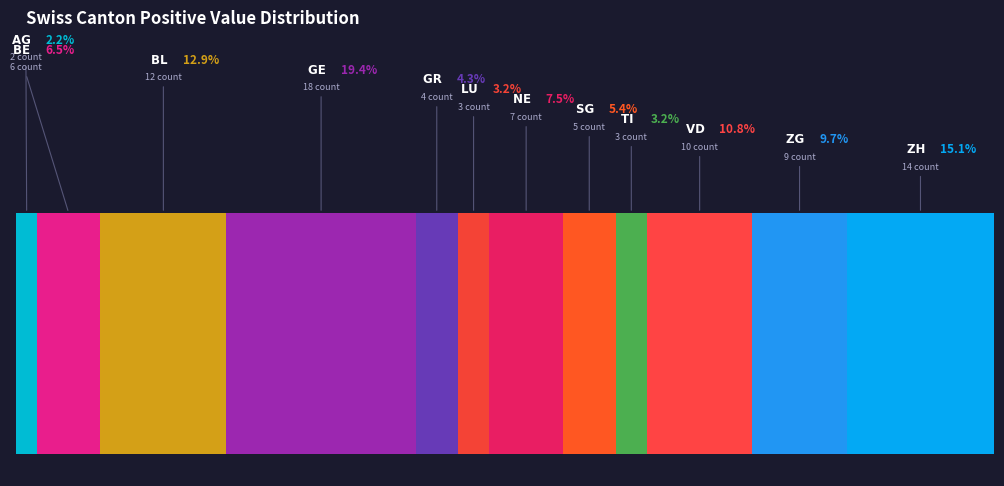

What percentage is the BE slice, to the nearest percent?

7%